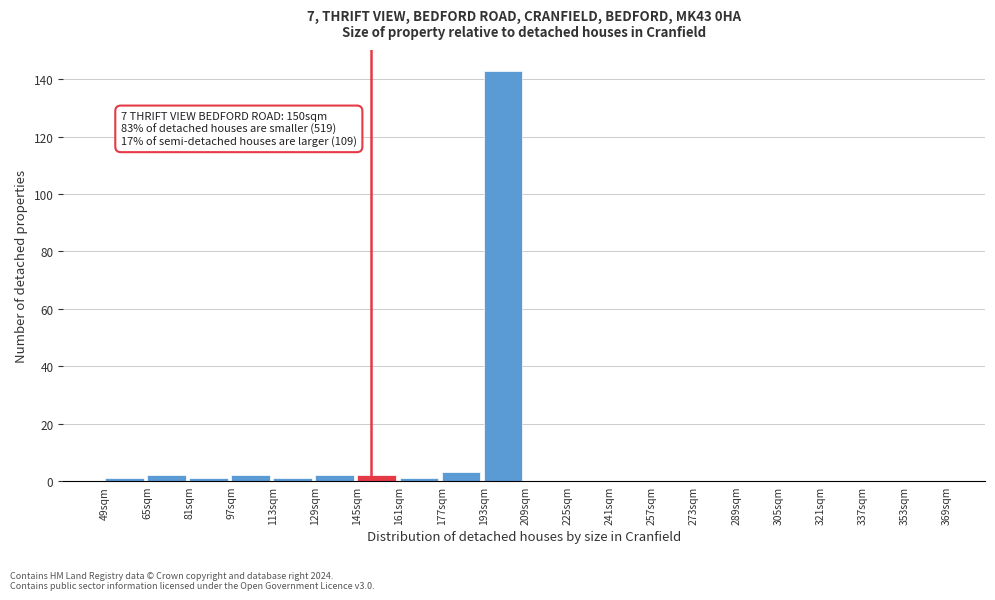

Over which range of the x-axis is the bar tallest?

193 to 209